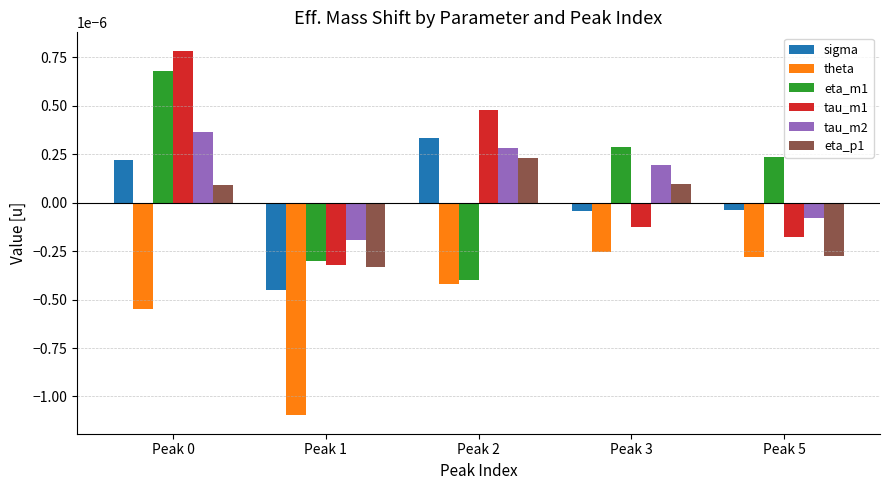

Is the value of theta at Peak 3 greater than the value of tau_m2 at Peak 3?

No